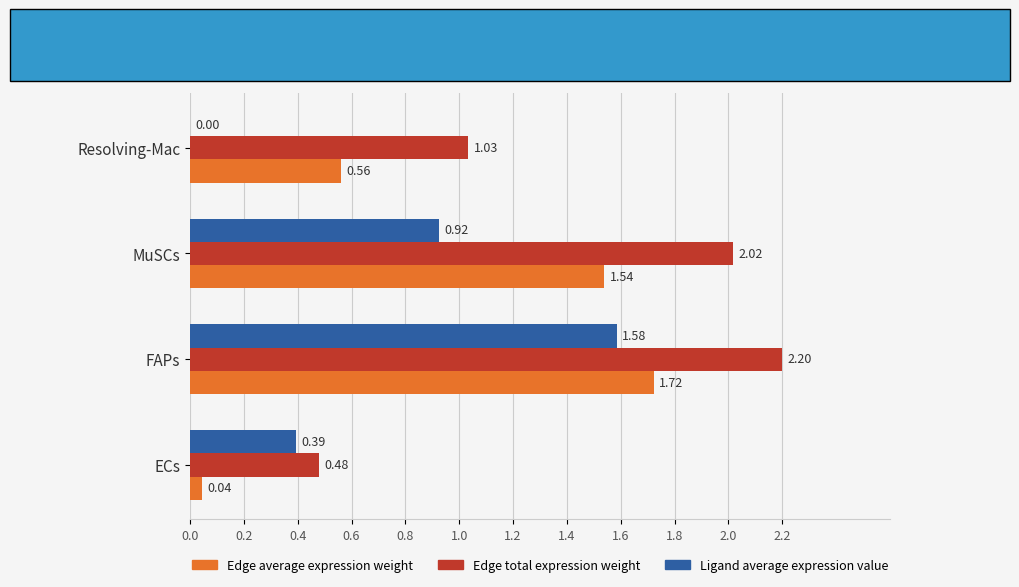

Which series changed the most between FAPs and Resolving-Mac?

Ligand average expression value